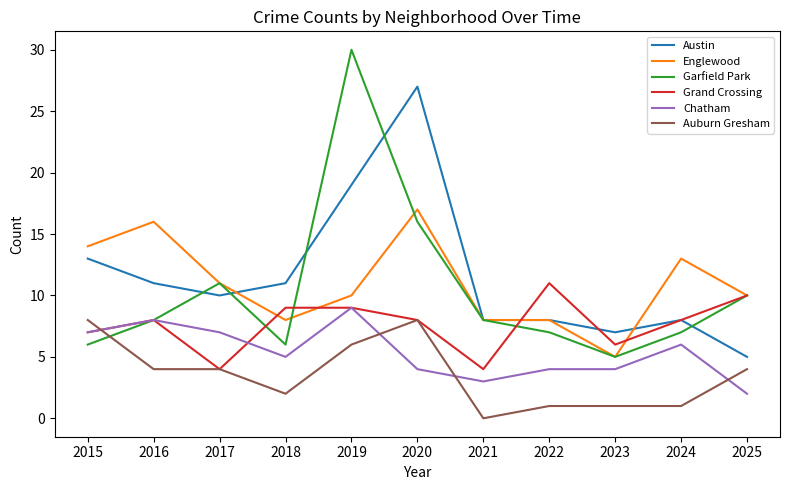

Count the Grand Crossing values in the range 6 to 9.

7